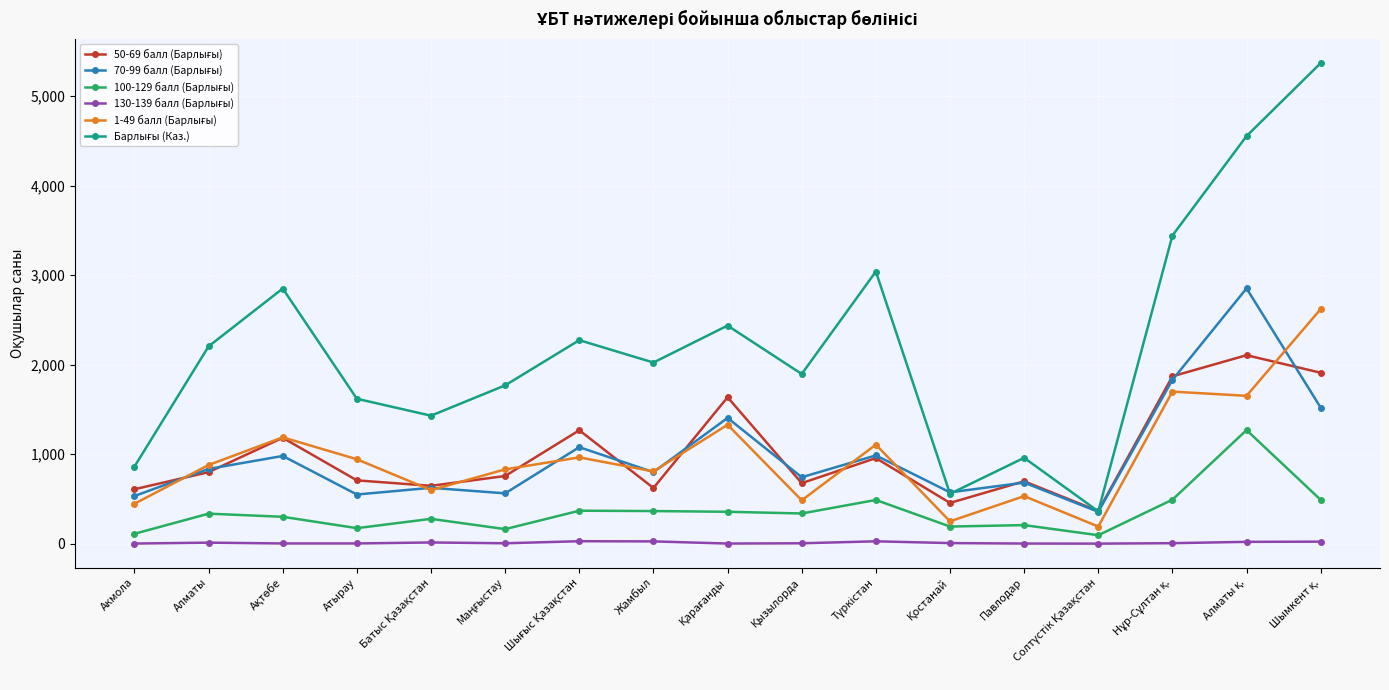

What is the greatest value displayed?

5371